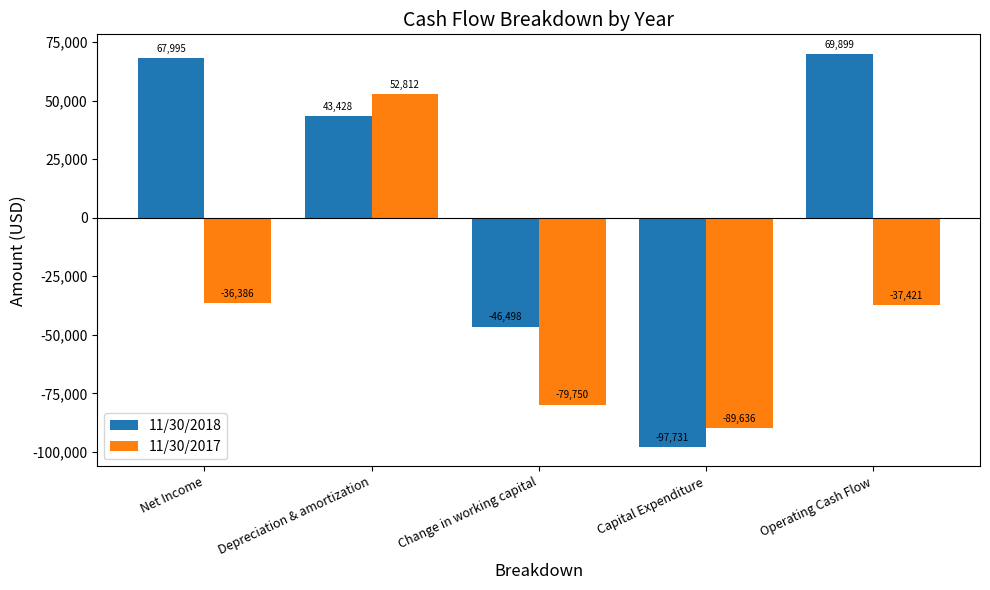

What is the average value of the 11/30/2018 series?

7419